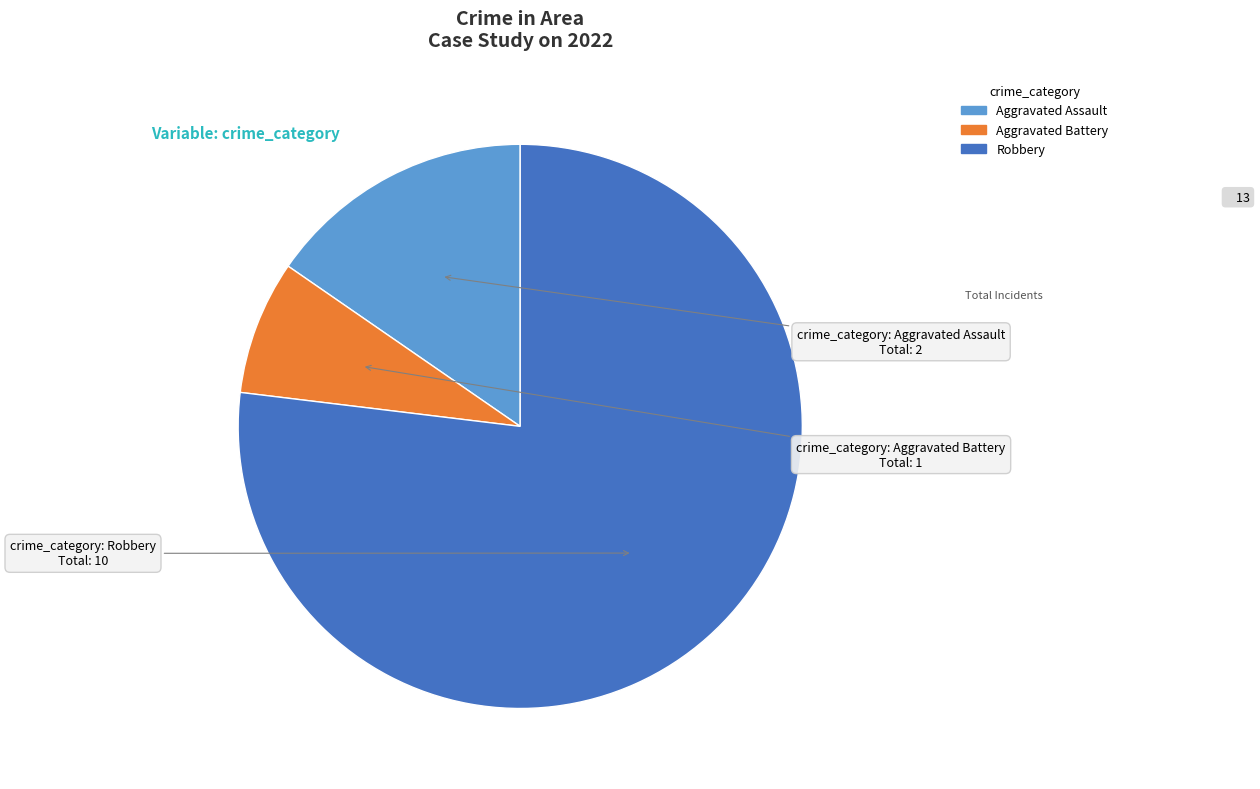

What is the majority slice?

Robbery